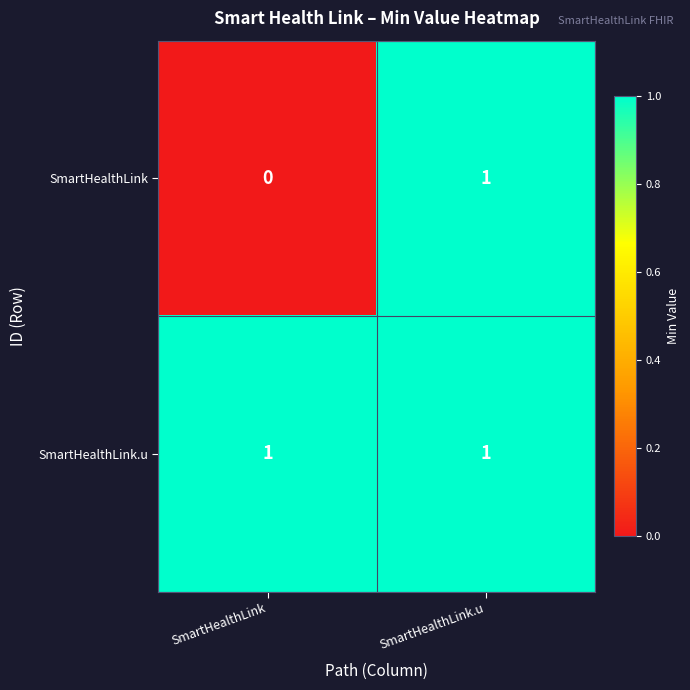

What is the total value across all series at SmartHealthLink?

1